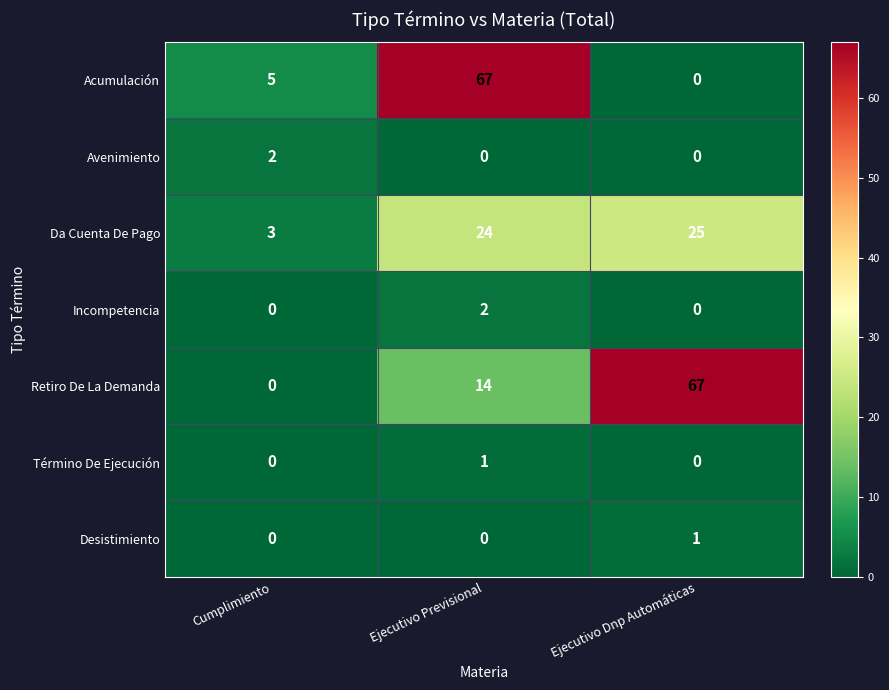

How many data points in Da Cuenta De Pago are less than 24?

1